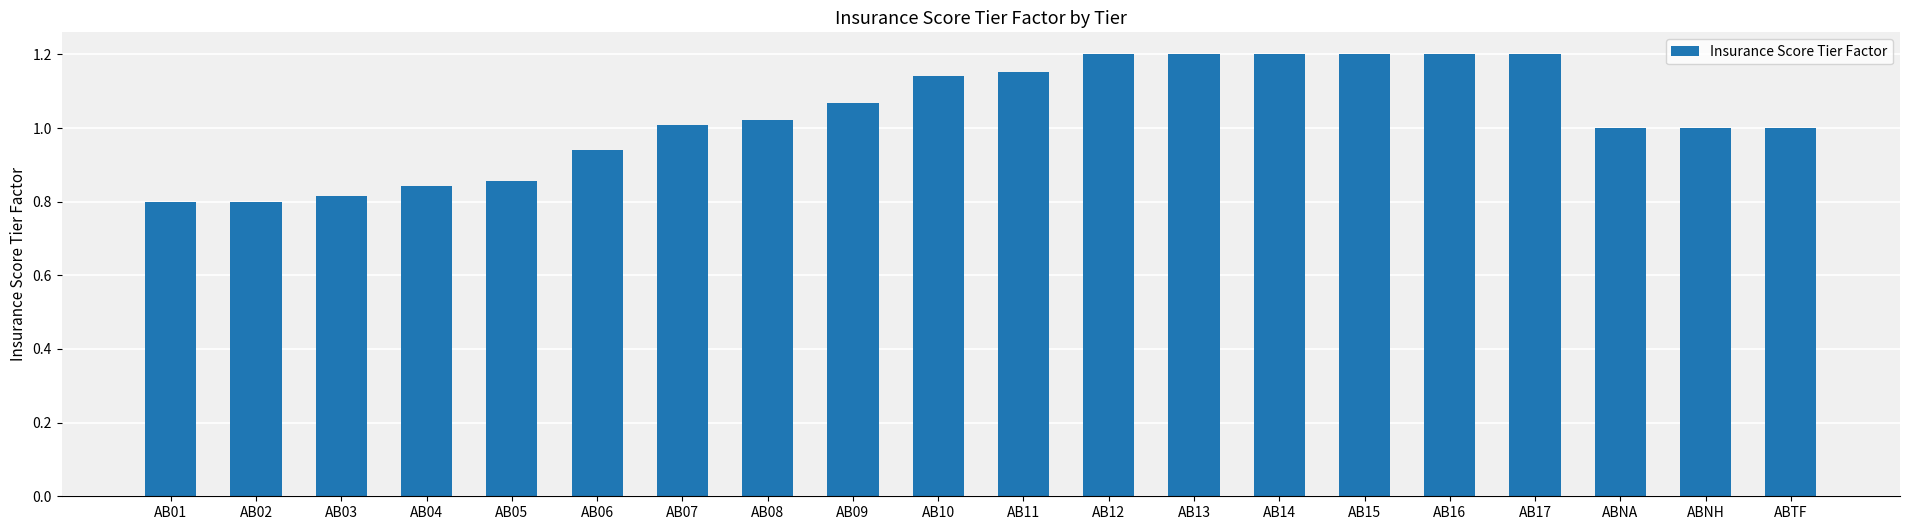

What is the label of the 7th bar from the left?

AB07